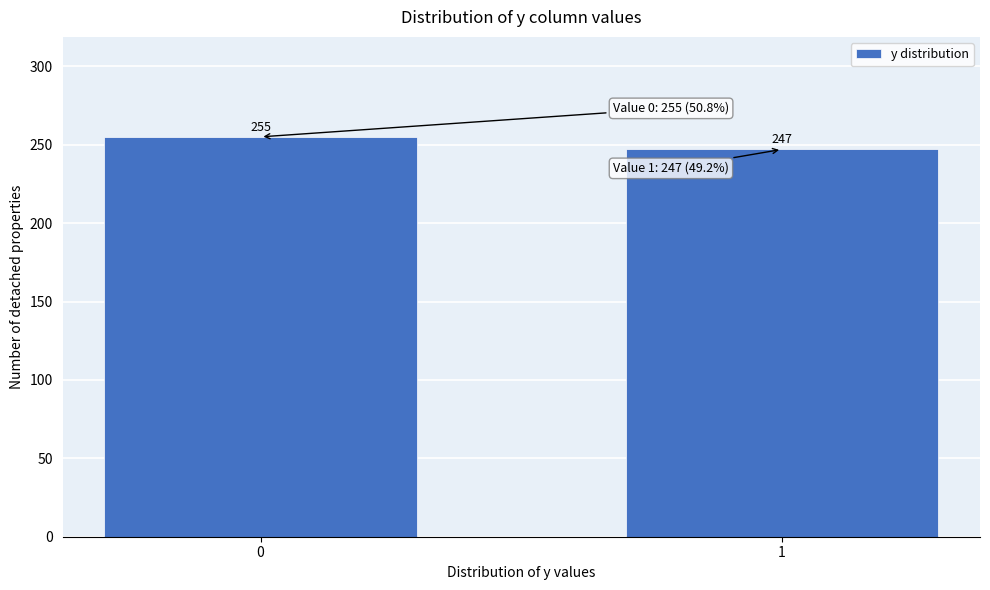

Reading right to left, extract all data points from this chart.

247	255